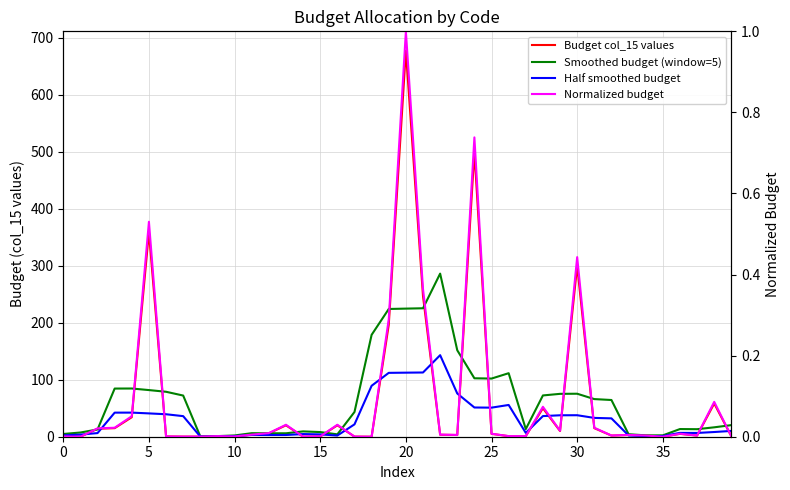

Does the chart have visible grid lines?

Yes